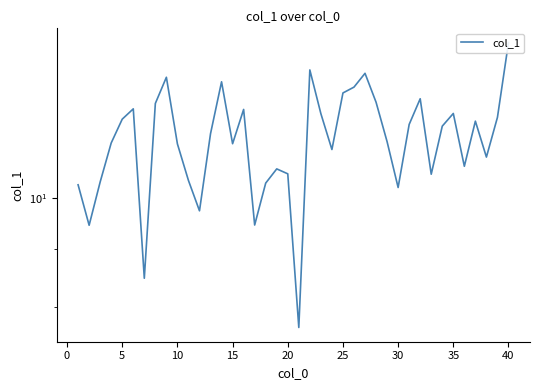

Reading right to left, list all the values displayed in this chart.

13.7	11.8	10.9	11.7	10.7	11.9	11.6	10.5	12.2	11.6	10.2	11.2	12.1	12.9	12.5	12.4	11.0	11.9	13.0	7.7	10.5	10.6	10.3	9.5	12.0	11.2	12.7	11.4	9.7	10.4	11.2	12.8	12.1	8.5	12.0	11.7	11.2	10.3	9.5	10.3